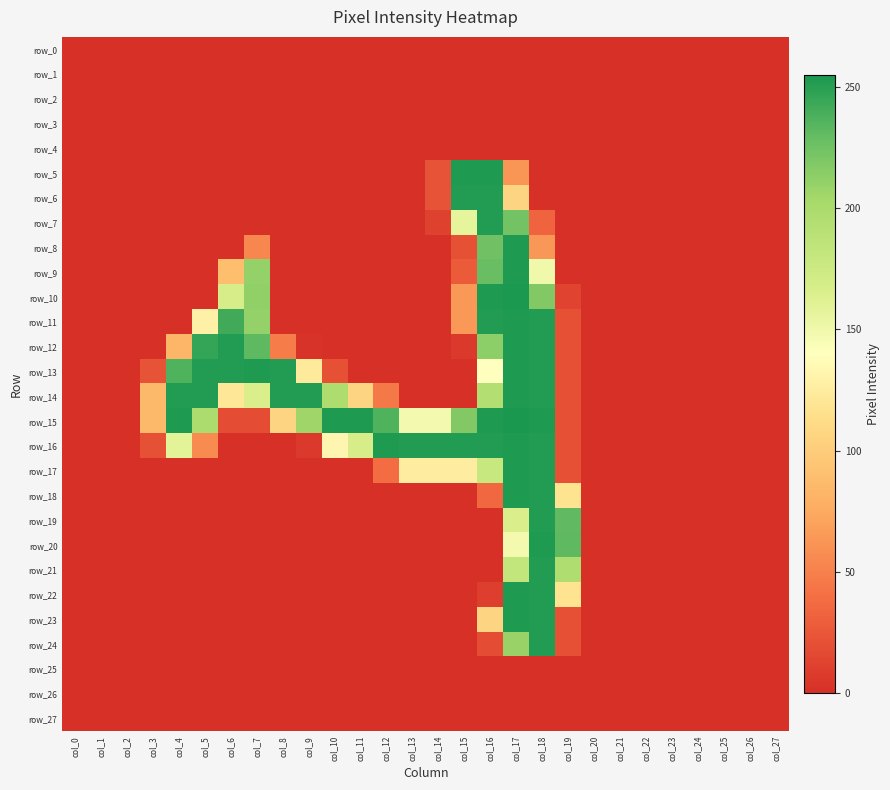

Is it true that row_15 equals 84 at col_12?

False